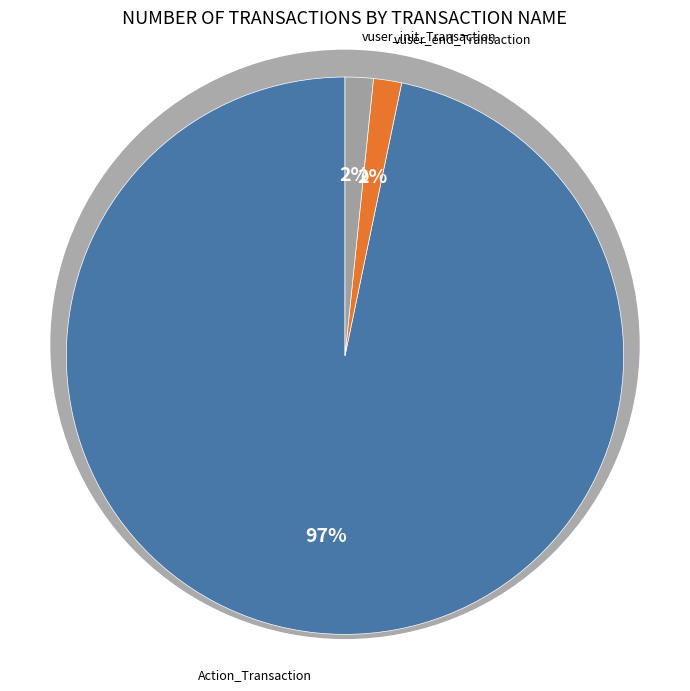

To the nearest percent, what is the average slice percentage?

33%